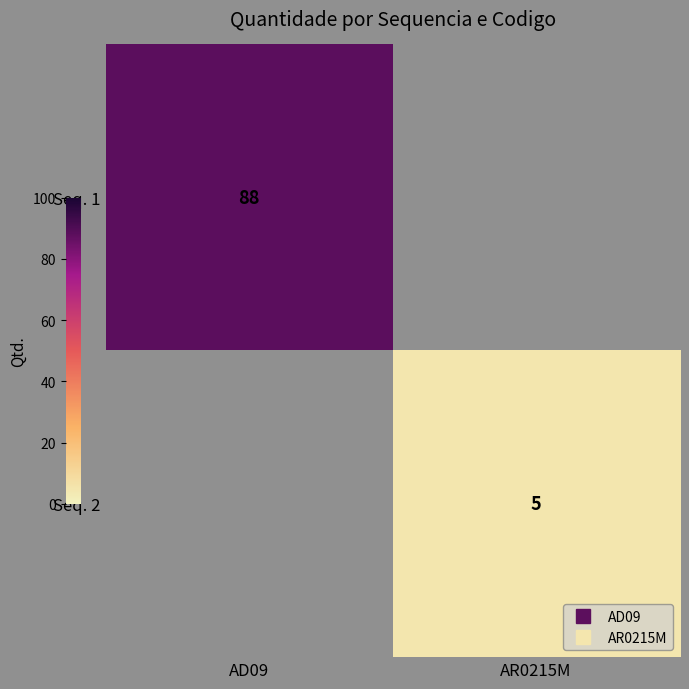

How many series are shown in this chart?

2